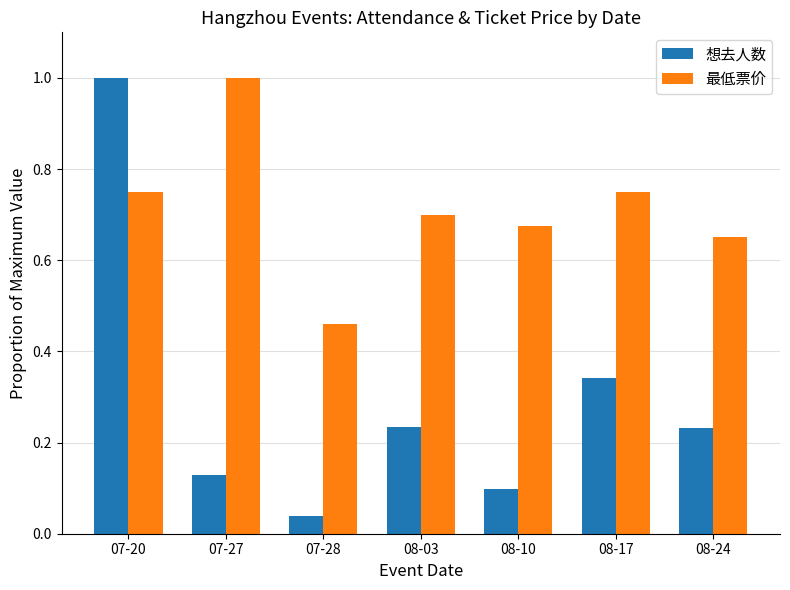

Is the value of 想去人数 at 07-28 greater than the value of 最低票价 at 08-24?

No